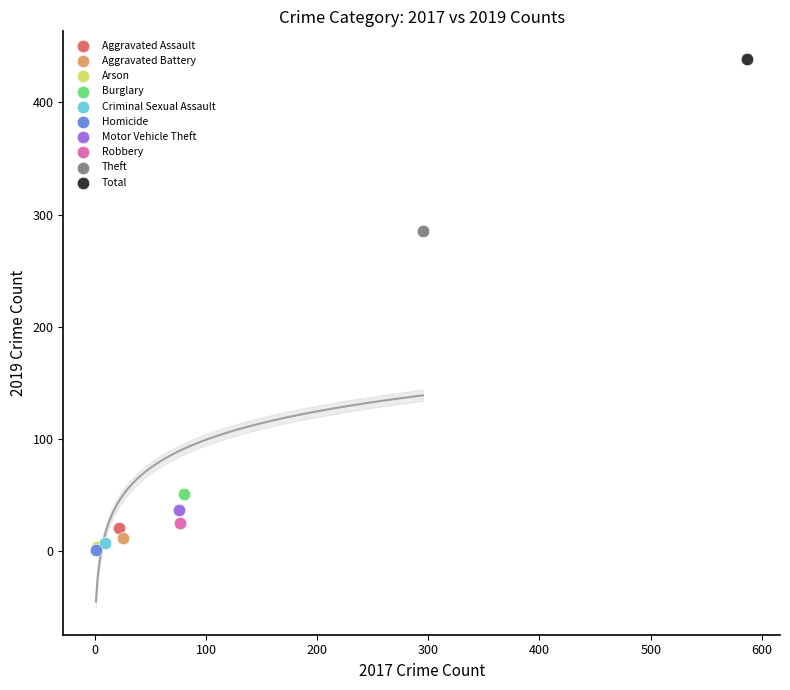

What are all the series names shown in the legend?

Aggravated Assault, Aggravated Battery, Arson, Burglary, Criminal Sexual Assault, Homicide, Motor Vehicle Theft, Robbery, Theft, Total